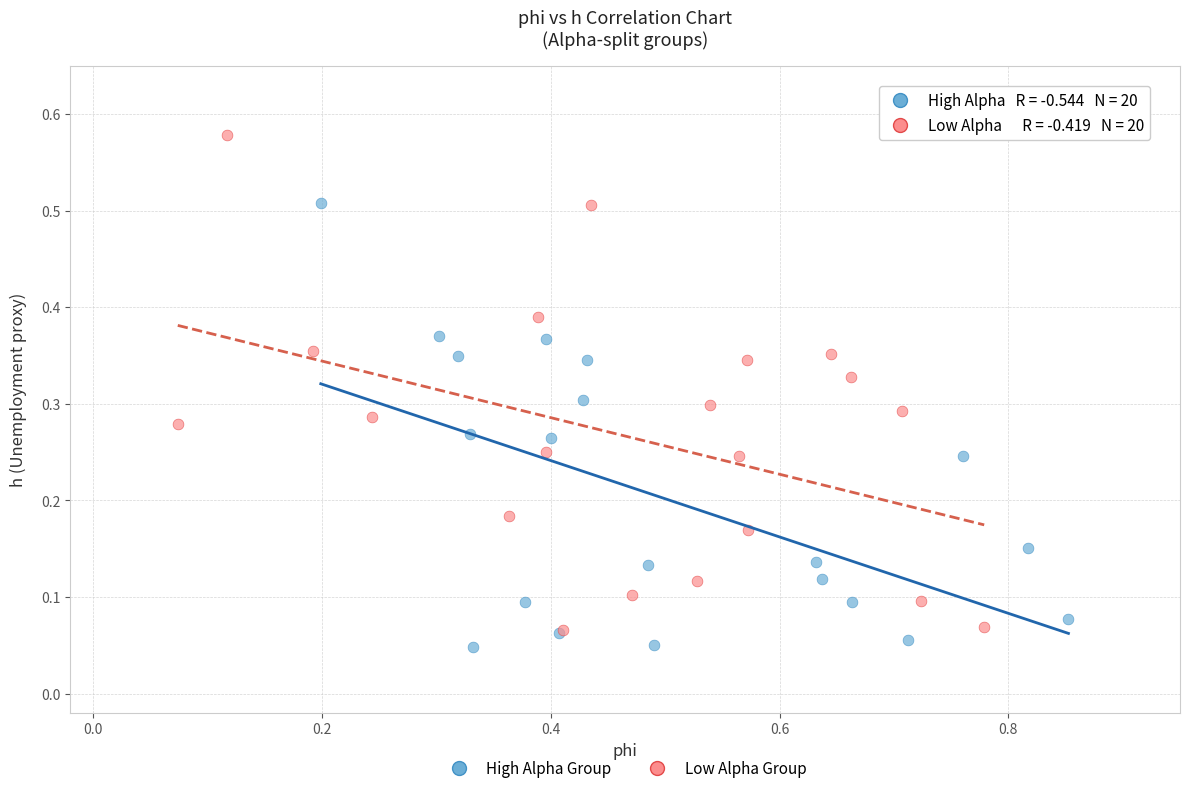

Which series has the largest Y range (max minus min)?

Low Alpha Group